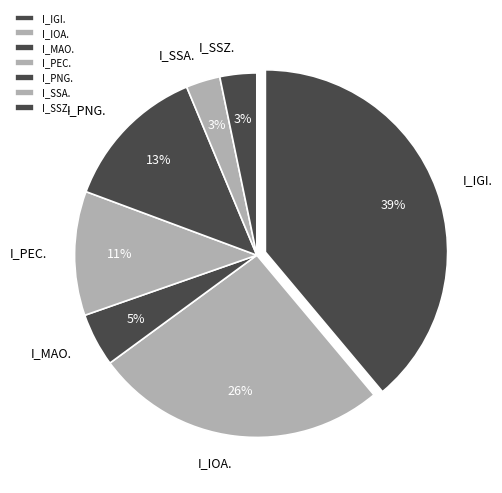

Do I_PEC. and I_SSA. together represent more than half of the pie?

No